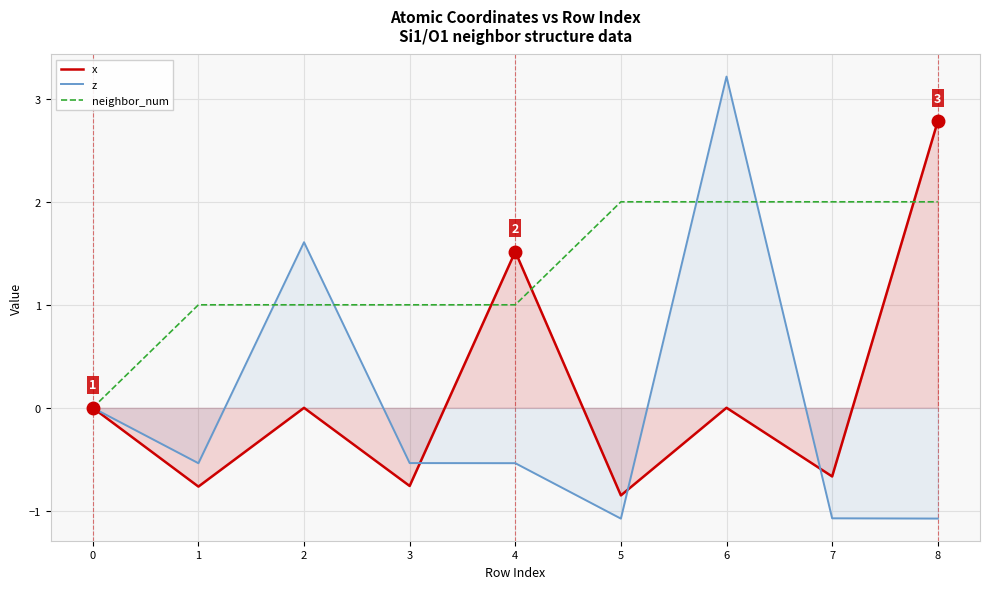

Which category has the highest value in the z series?

6